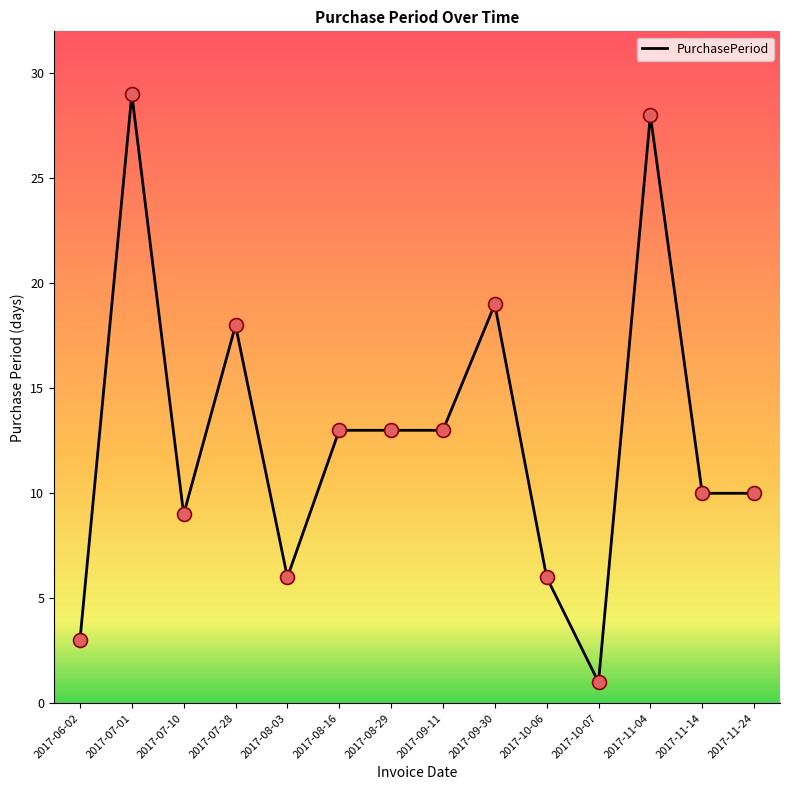

Which has a higher value, 2017-08-29 or 2017-10-06?

2017-08-29